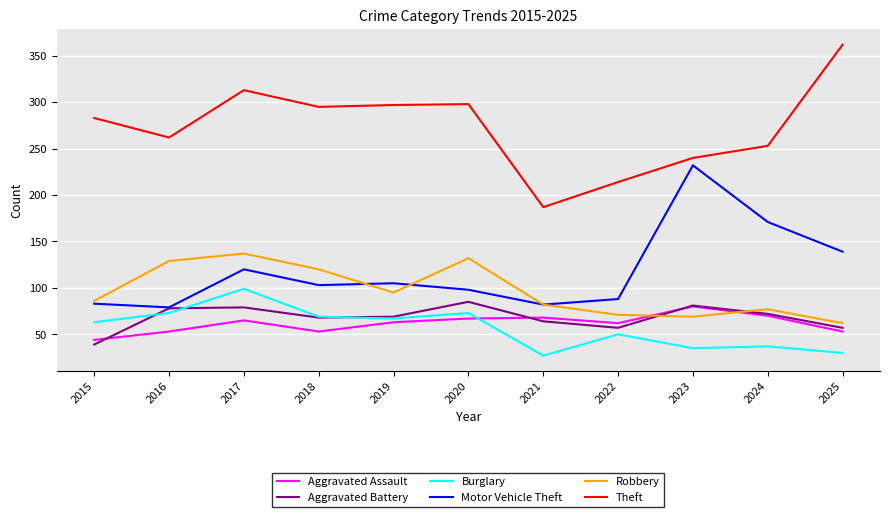

What is the difference between the highest and lowest values at 2025?

332